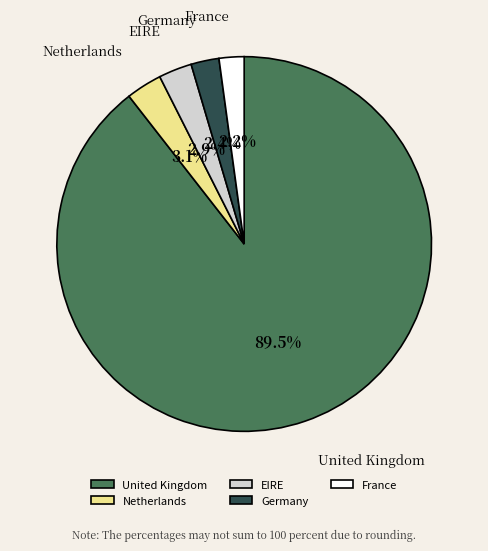

Which category has the biggest portion of the pie?

United Kingdom